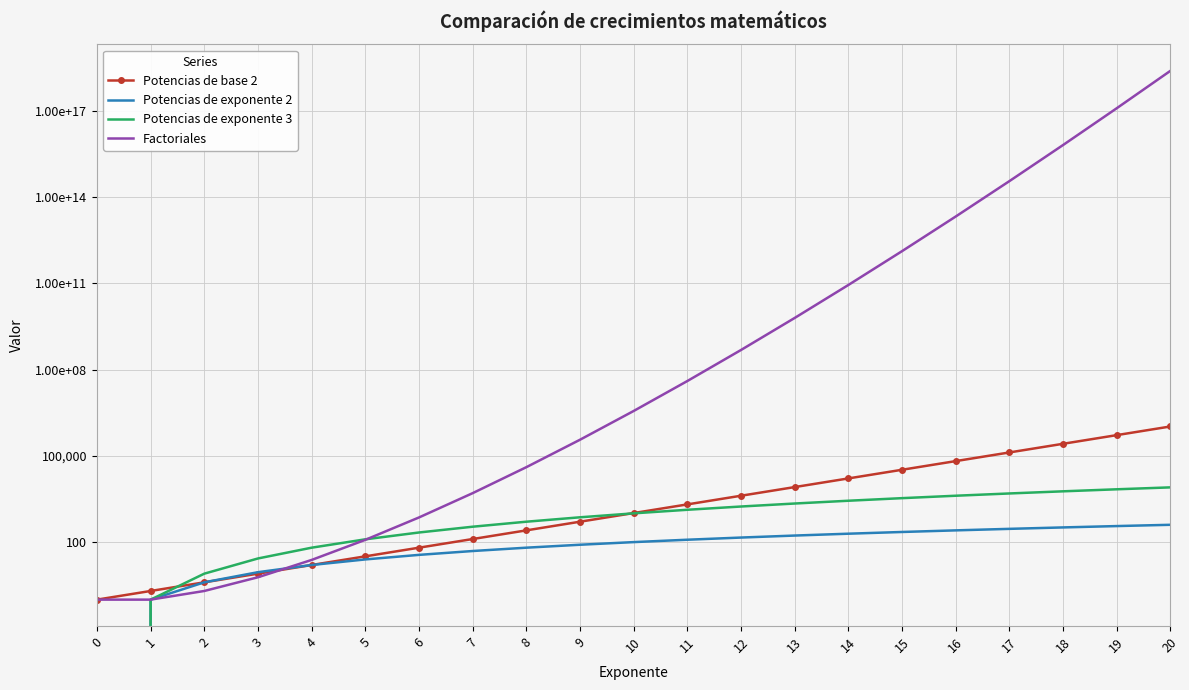

Rank the series by their maximum value, from highest to lowest.

Factoriales, Potencias de base 2, Potencias de exponente 3, Potencias de exponente 2